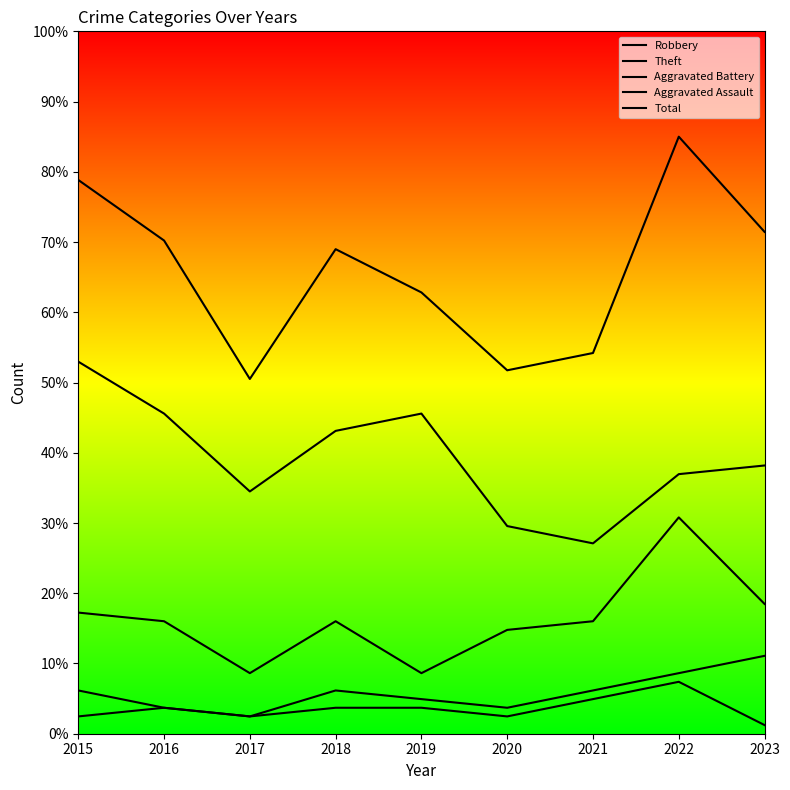

Count the number of data series in this chart.

5